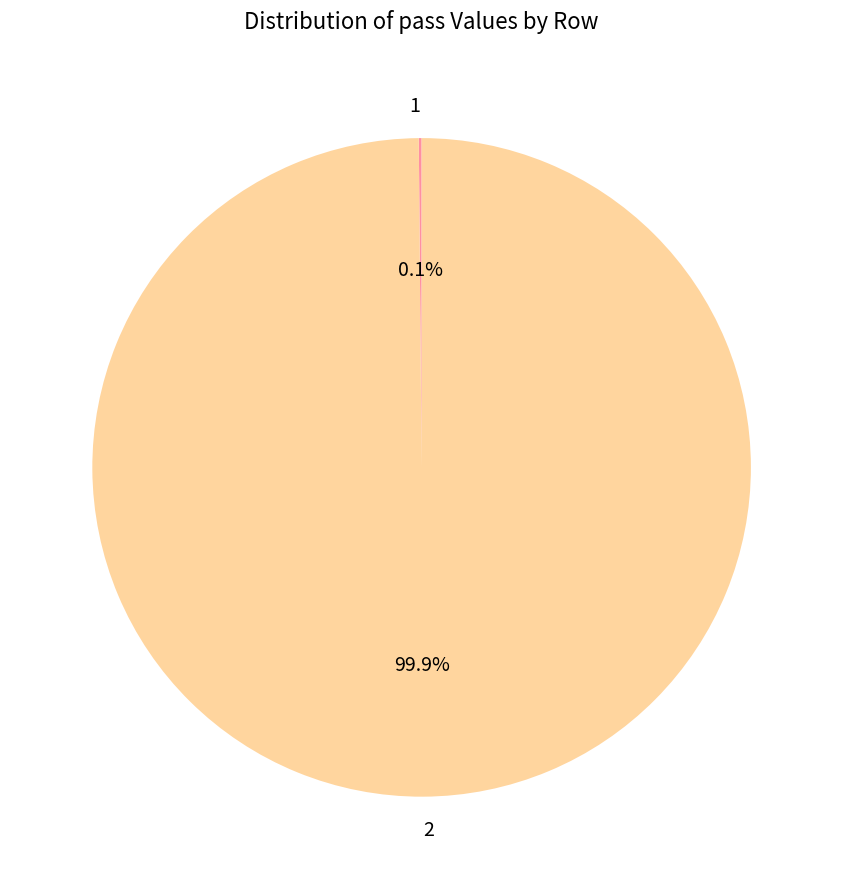

Is 2 the majority of the pie?

Yes